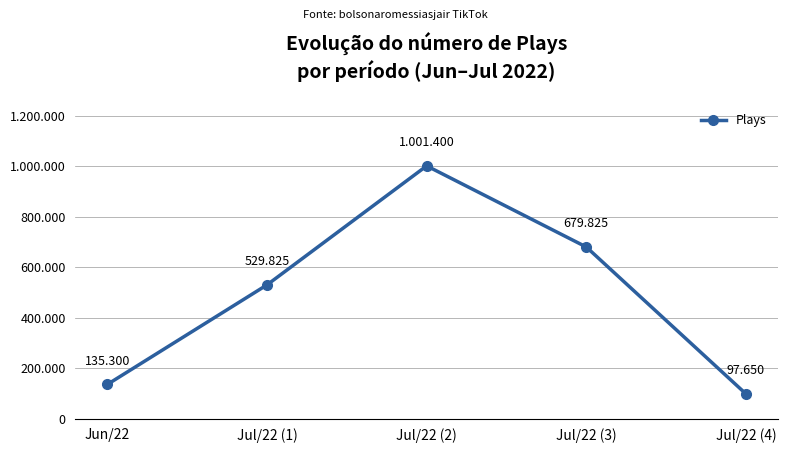

Does the chart have visible grid lines?

Yes